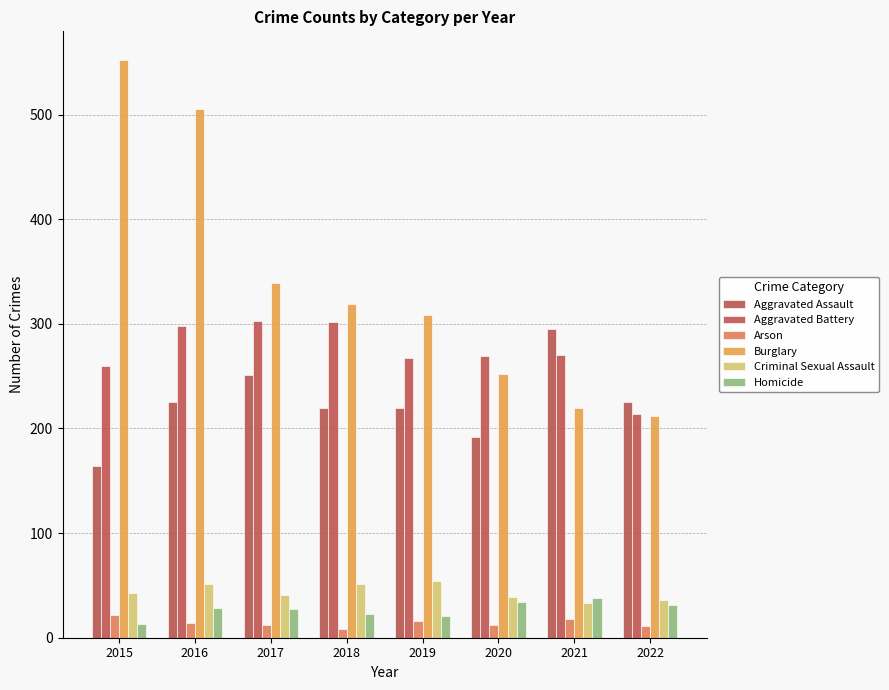

What are all the series names shown in the legend?

Aggravated Assault, Aggravated Battery, Arson, Burglary, Criminal Sexual Assault, Homicide